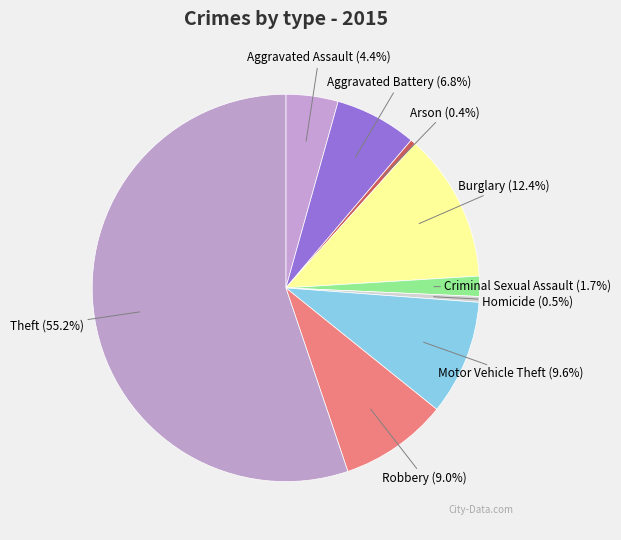

How much of the chart is everything except Theft?

44.8%